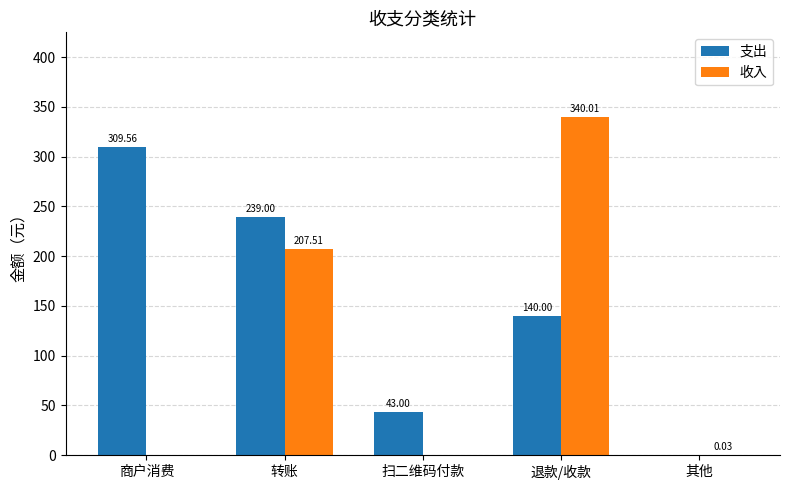

What value does the 支出 series have at 扫二维码付款?

43.0